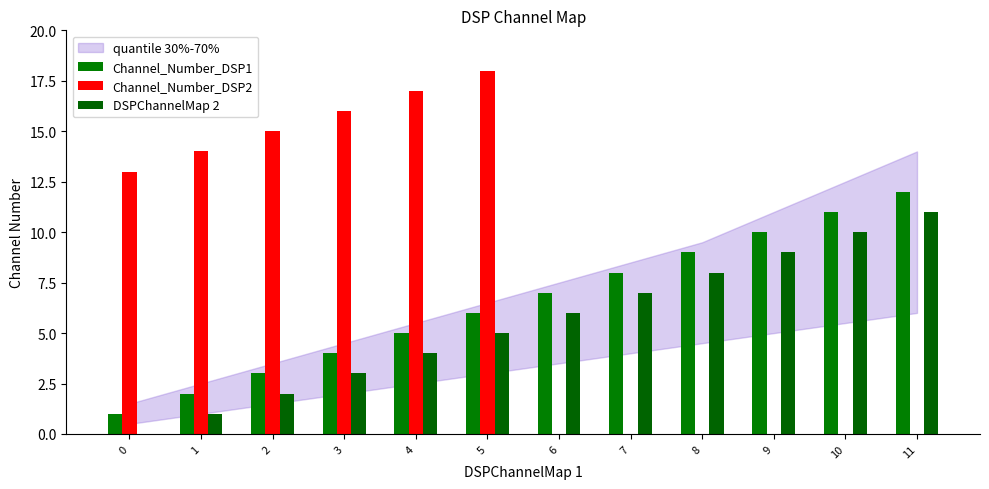

Which series changed the most between 0 and 9?

Channel_Number_DSP2